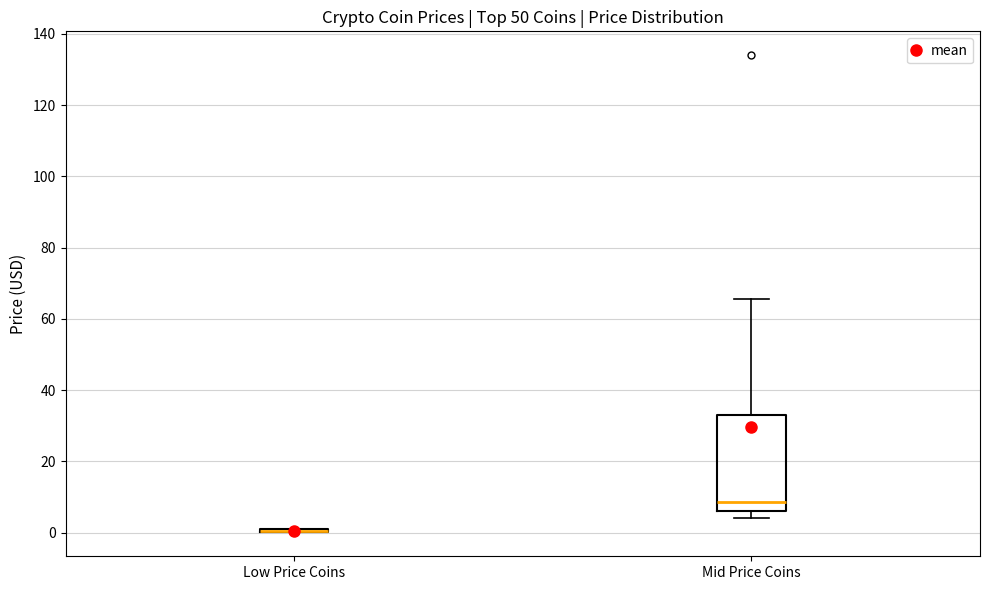

Which box is the tallest, from its lower edge to its upper edge?

Mid Price Coins